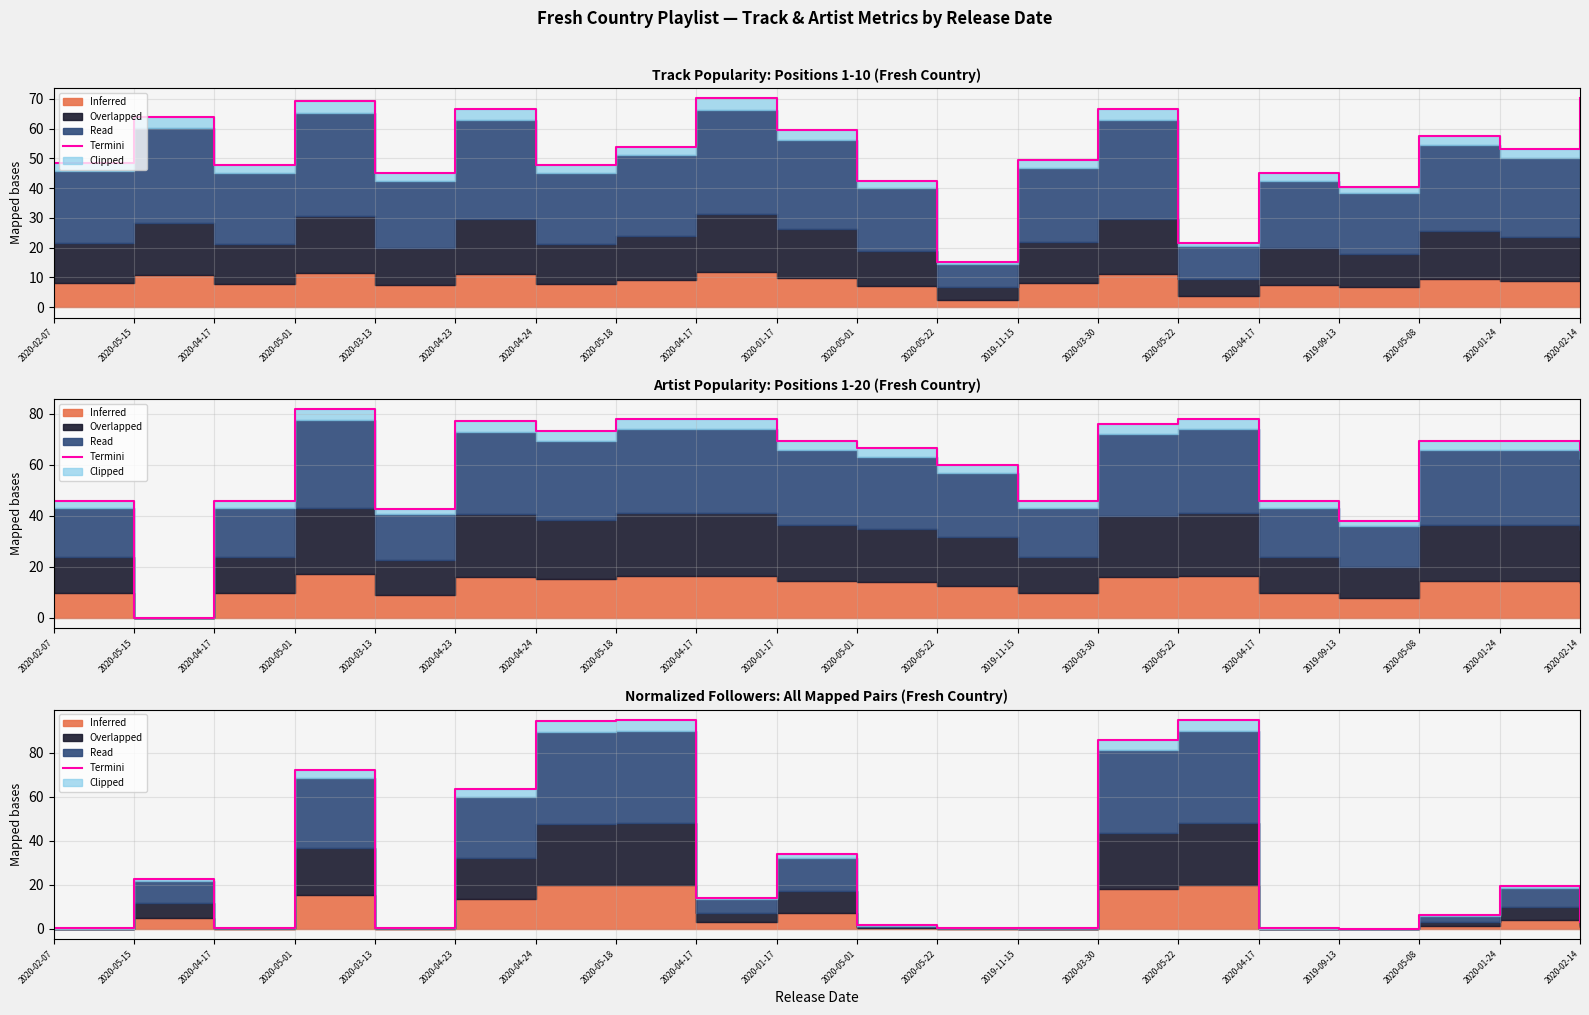

Reading left to right, list all the values displayed in this chart.

2020-02-07=0.1	2020-05-15=22.8	2020-04-17=0.3	2020-05-01=72.4	2020-03-13=0.5	2020-04-23=63.5	2020-04-24=94.5	2020-05-18=95.0	2020-04-17=14.1	2020-01-17=34.1	2020-05-01=1.5	2020-05-22=0.3	2019-11-15=0.2	2020-03-30=85.9	2020-05-22=95.0	2020-04-17=0.1	2019-09-13=0.1	2020-05-08=6.4	2020-01-24=19.4	2020-02-14=3.1